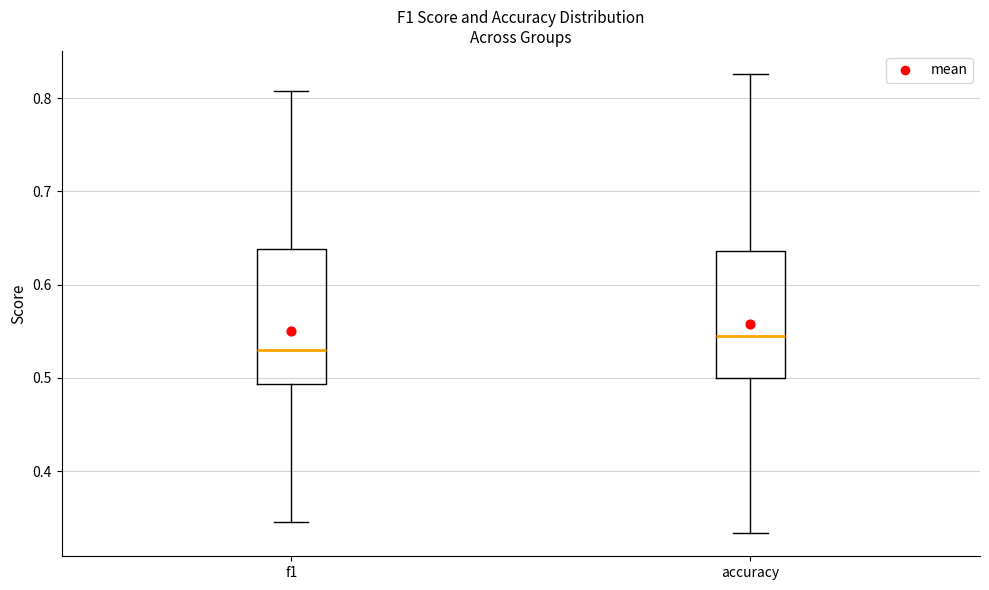

Which box has the highest median line?

accuracy